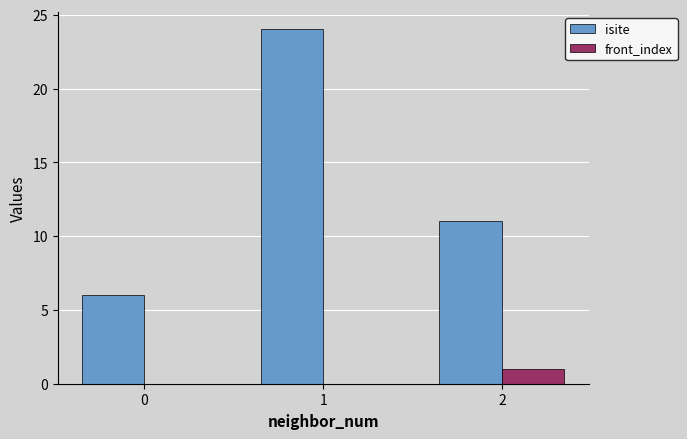

What is the greatest value displayed?

24